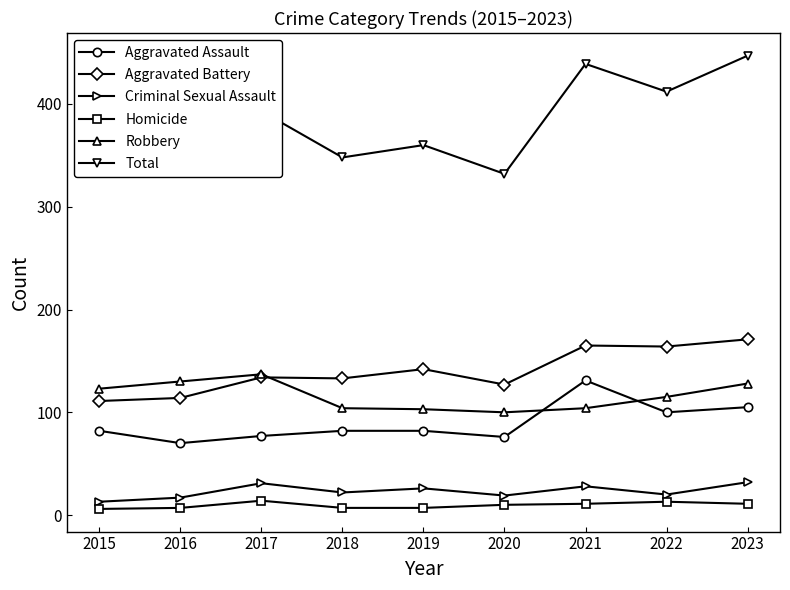

What is the value of the Homicide point at the 2nd from the left?

7